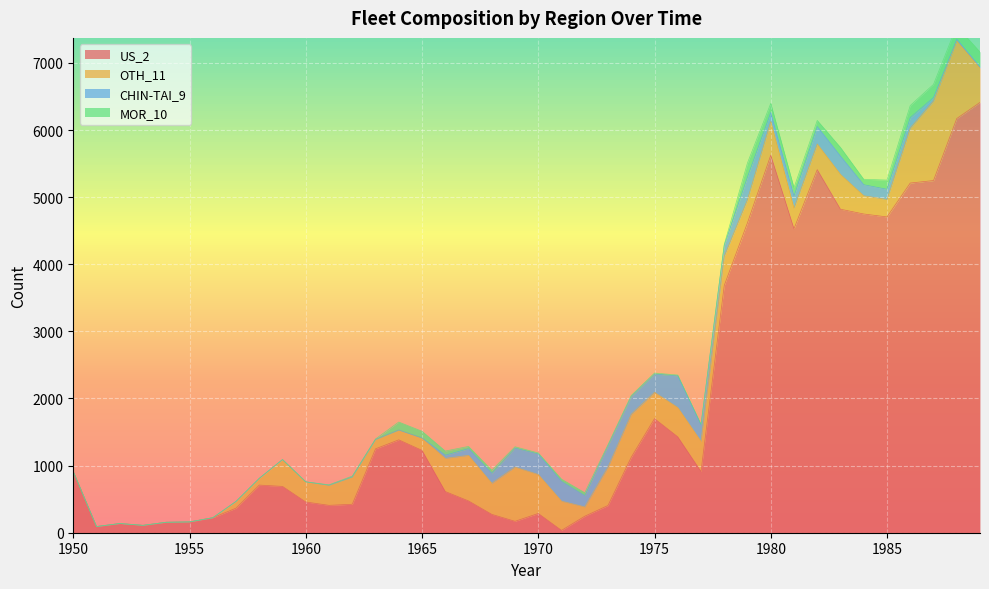

True or false: OTH_11 and MOR_10 intersect in this chart.

False